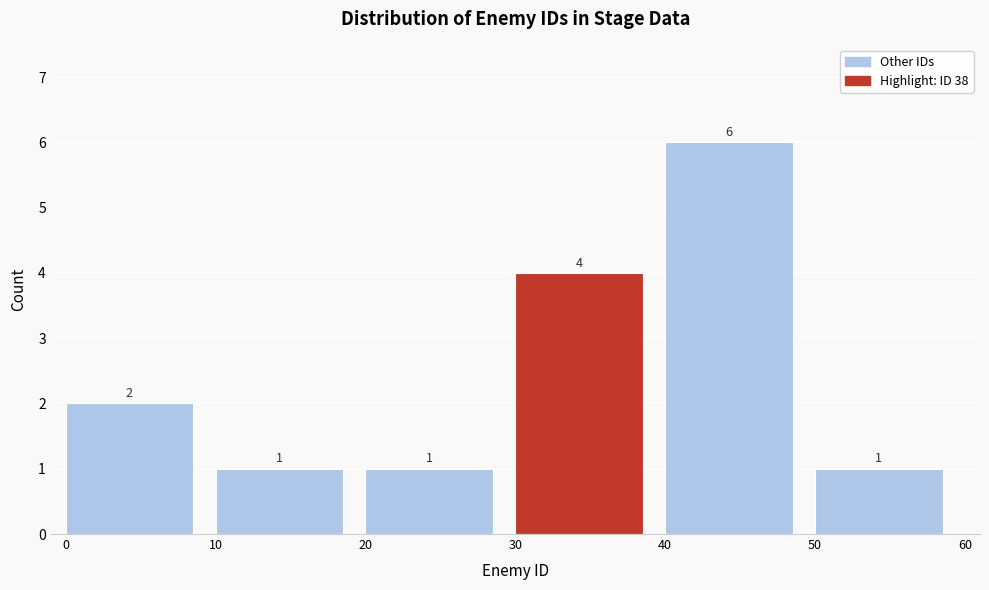

Reading left to right, list every bar in this chart as the range it spans on the x-axis followed by its height.

0 to 10: 2
10 to 20: 1
20 to 30: 1
30 to 40: 4
40 to 50: 6
50 to 60: 1